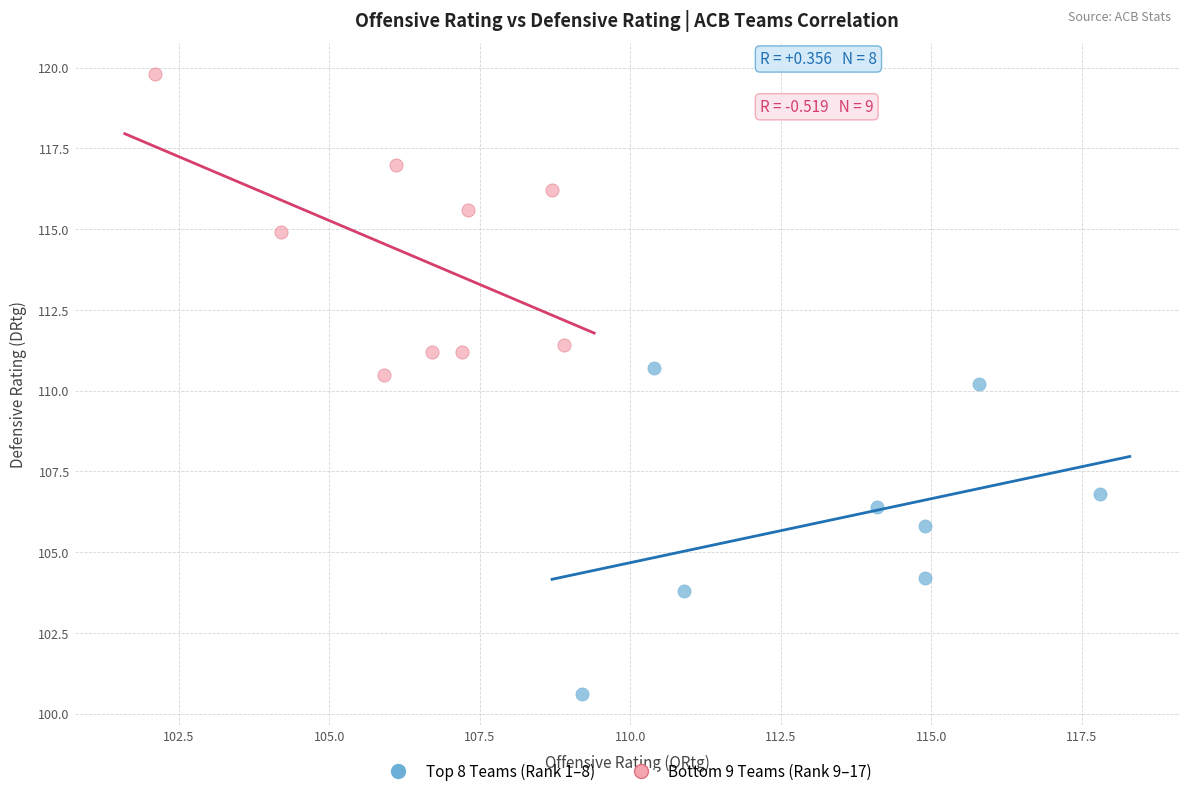

Which series contains the highest Y value?

Bottom 9 Teams (Rank 9–17)